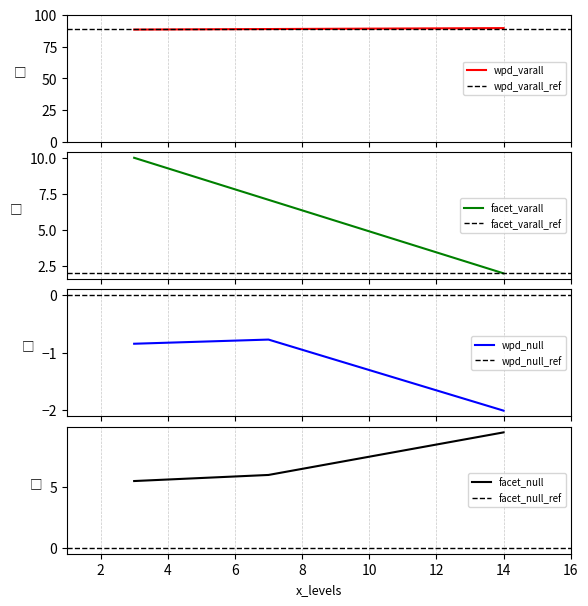

What is the lowest value of the wpd_null series?

-2.0